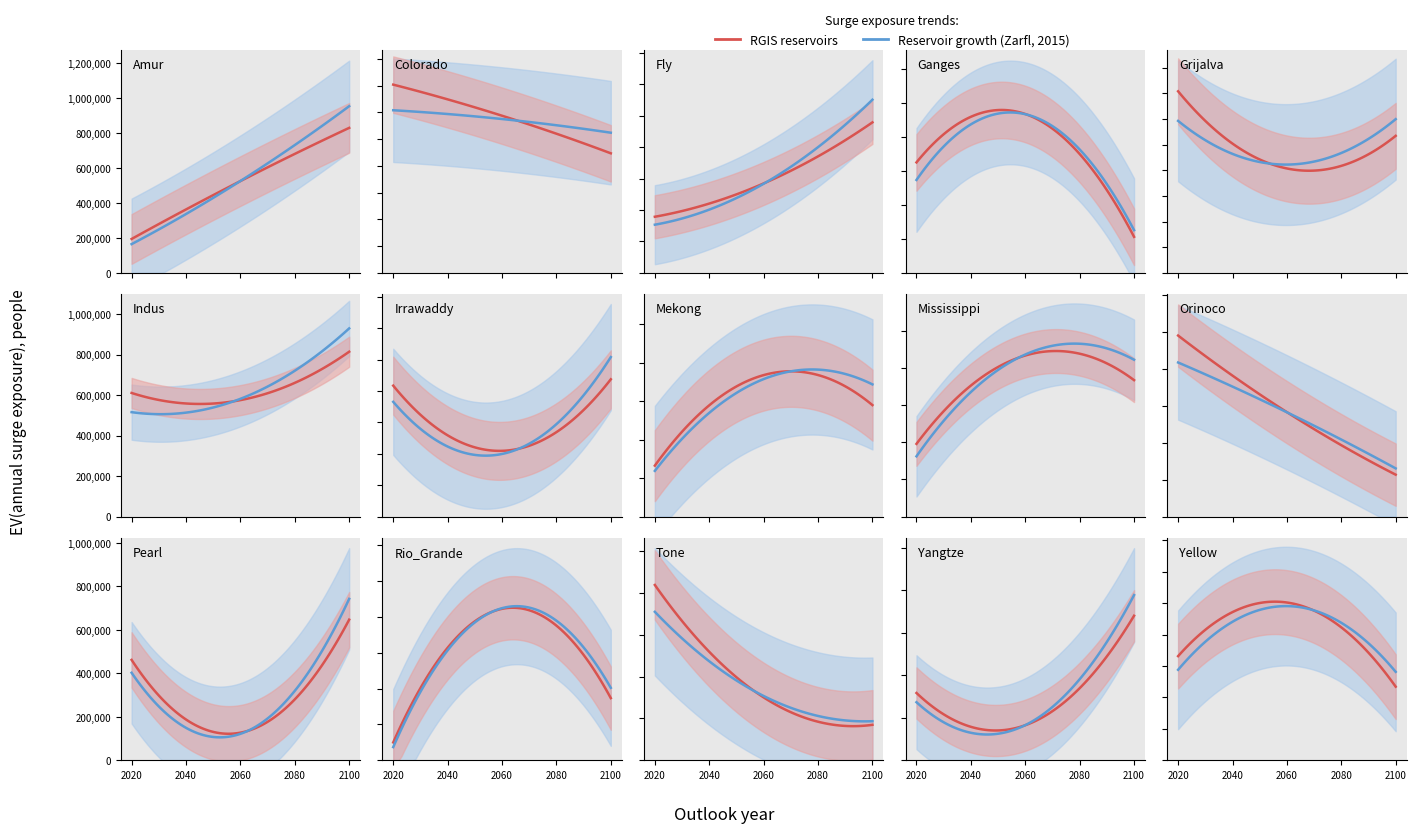

How many points are higher than both their immediate neighbors (excluding endpoints)?

10